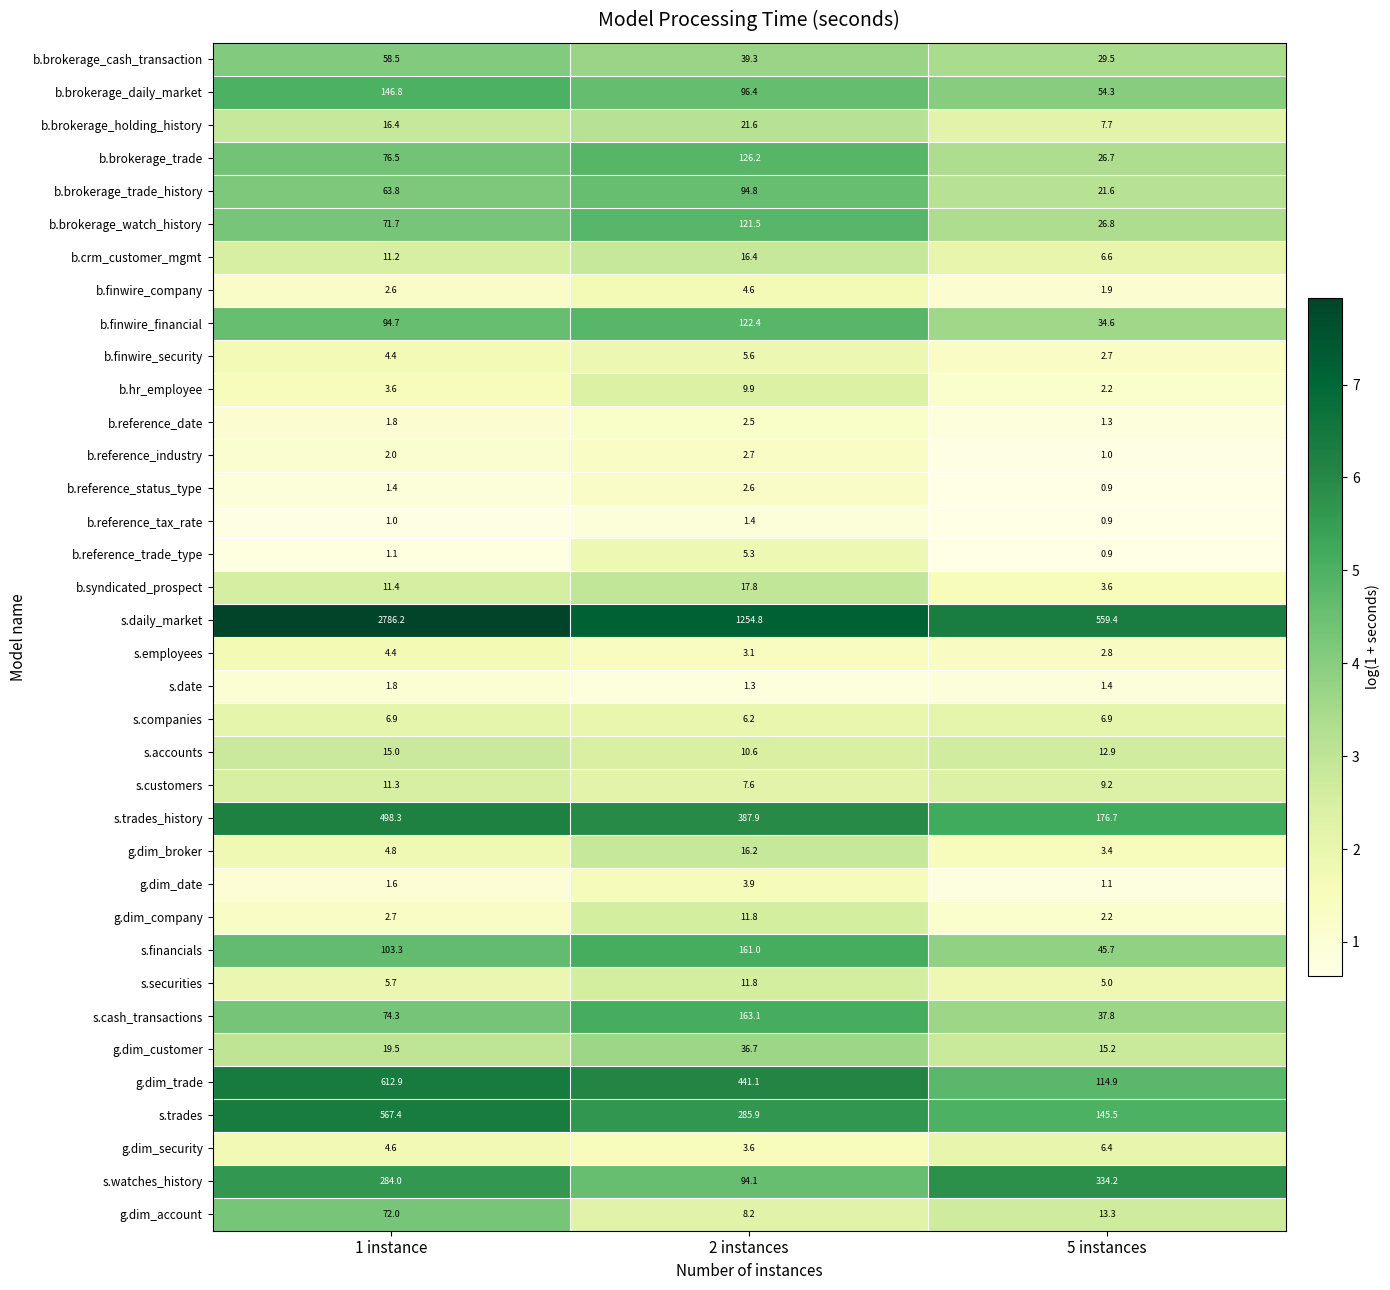

At which label does g.dim_trade first exceed 441?

1 instance